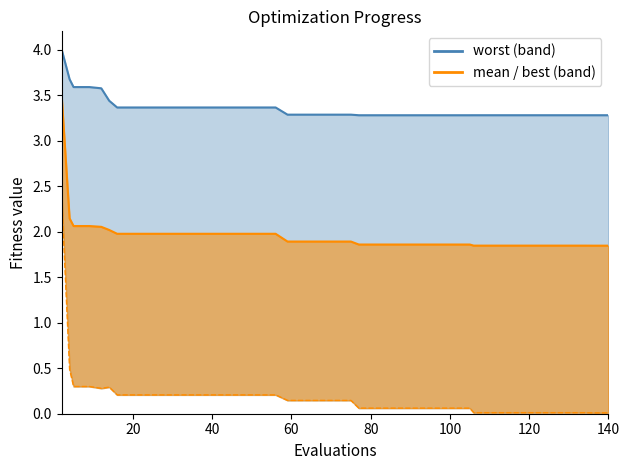

Count the number of categories in the chart.

40